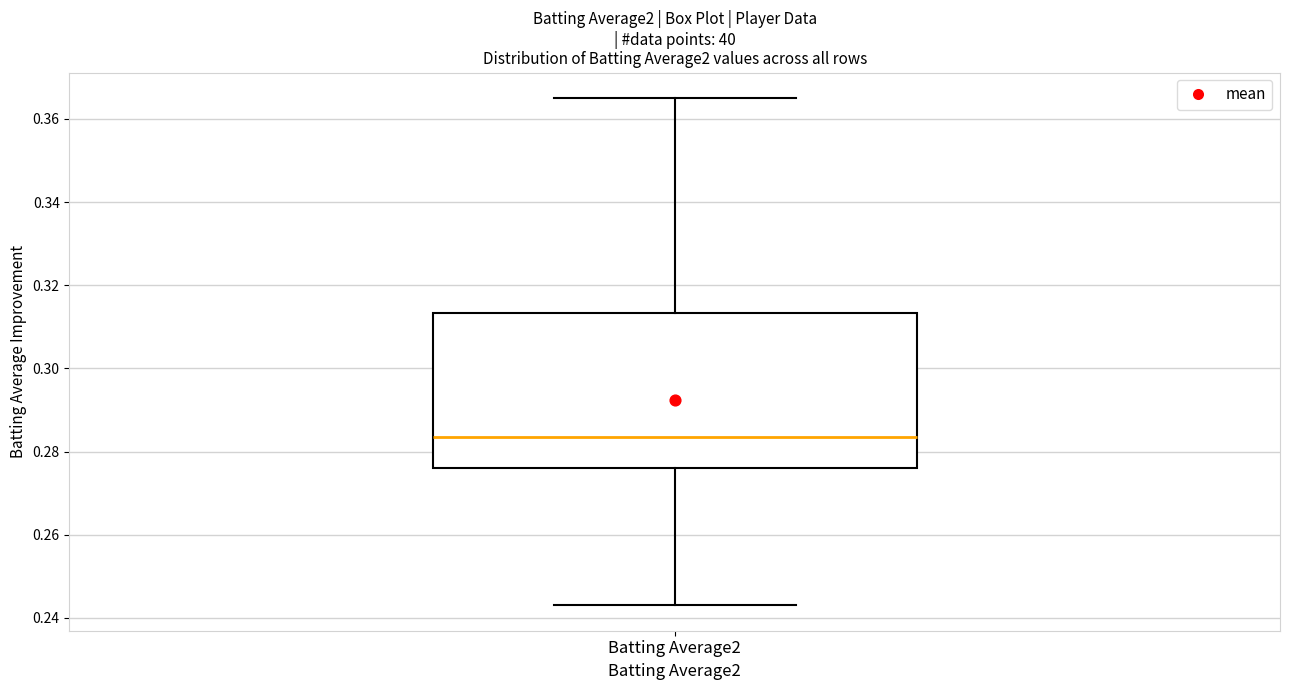

Read this box plot against the y-axis: the position of the median line, the range covered by the box, and the ends of both whiskers. The values are not printed on the chart, so give them approximately, as read against the axis.

median 0.284, box 0.276 to 0.314, whiskers 0.244 to 0.366